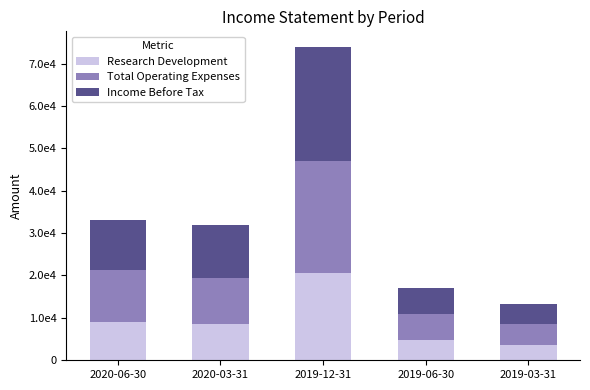

Does the chart contain any negative values?

No